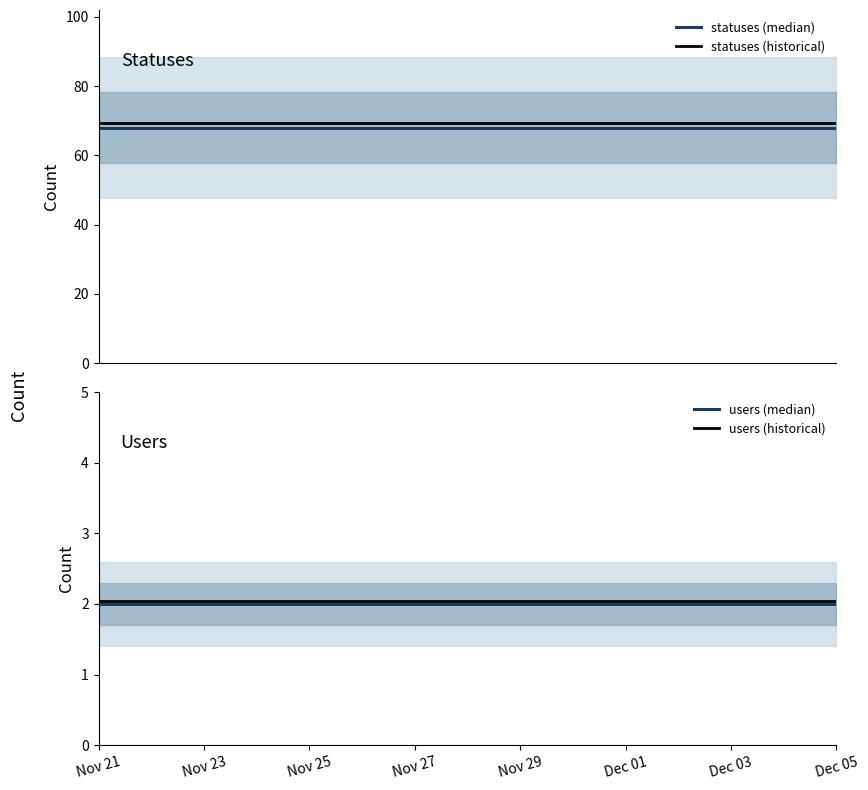

What is the maximum value for users (historical)?

2.0